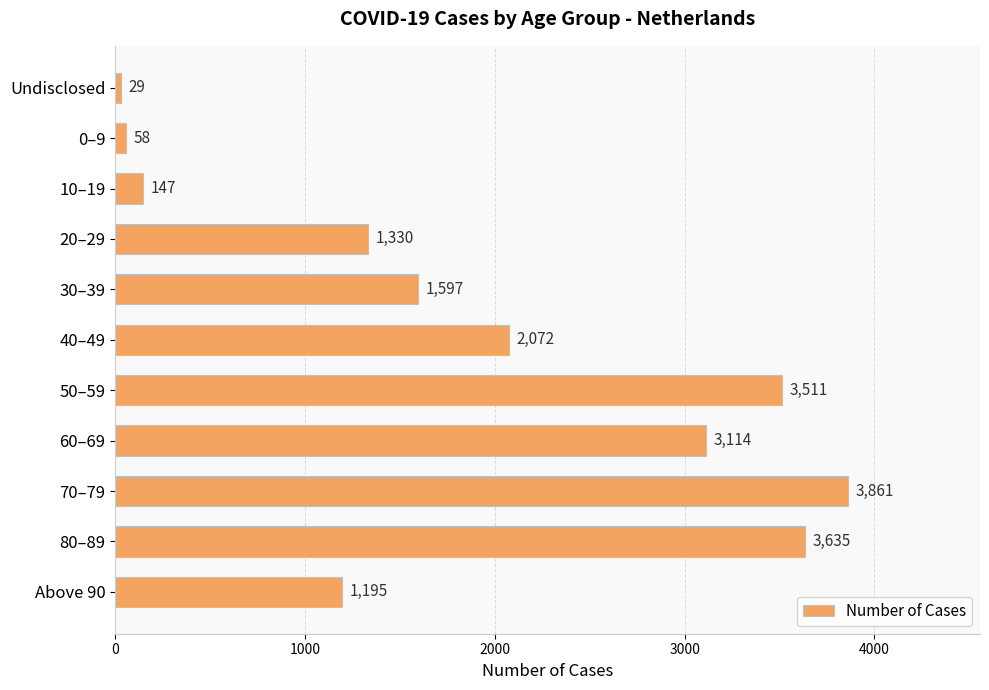

What is the average value?

1868